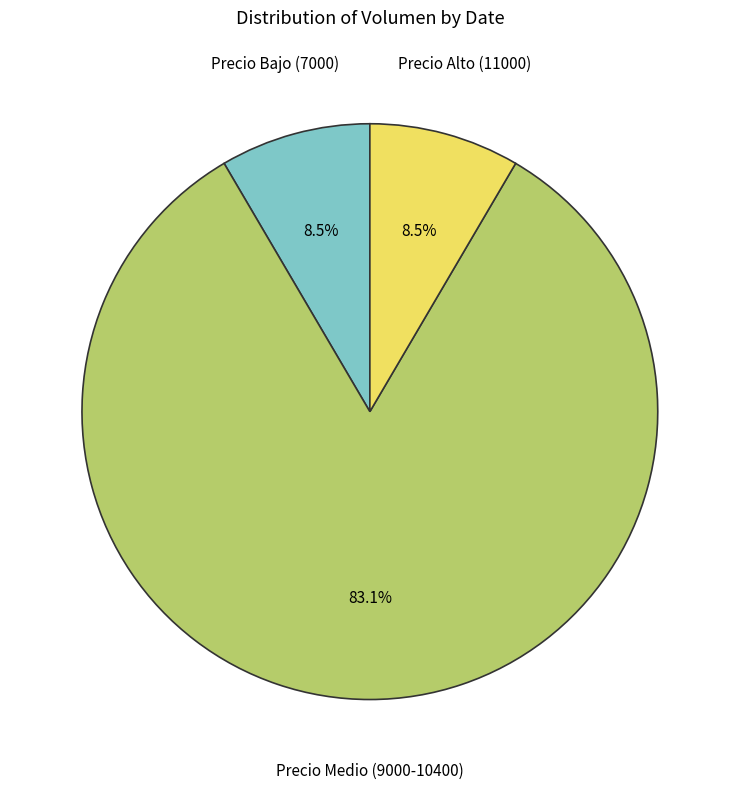

What is the largest slice in the pie chart?

Precio Medio (9000-10400)